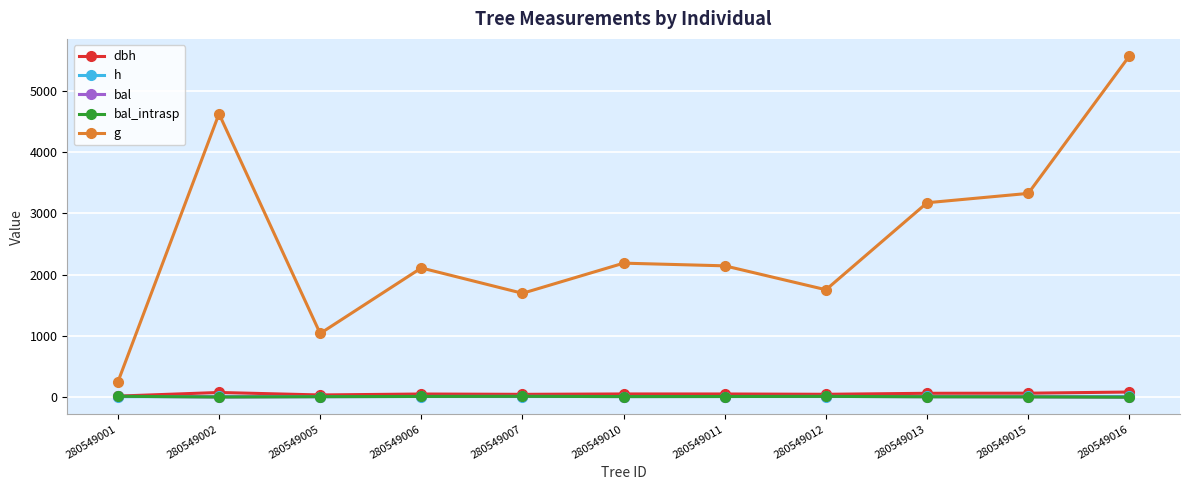

At which label does bal first exceed 9?

280549001